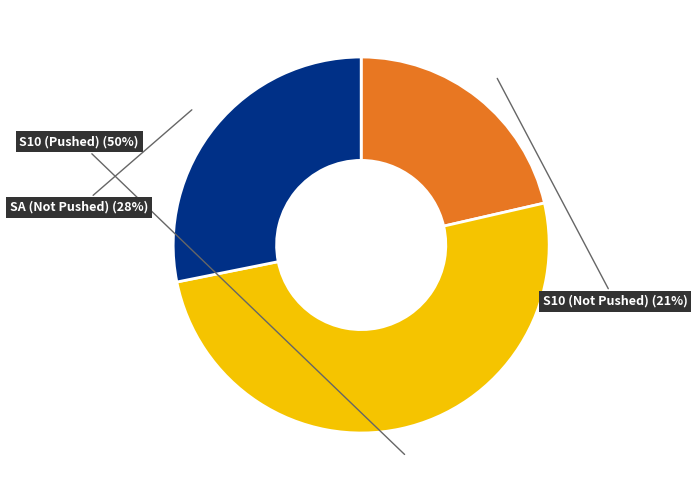

What is the smallest slice in the pie chart?

S10